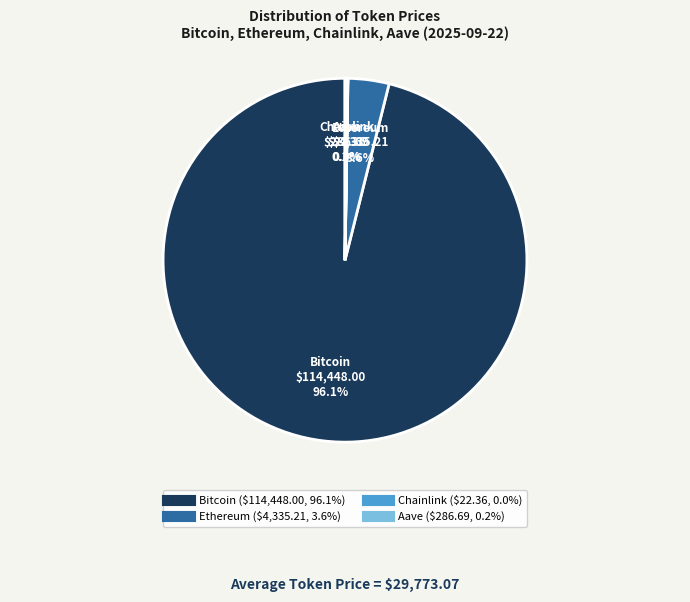

Which slice is the largest?

Bitcoin